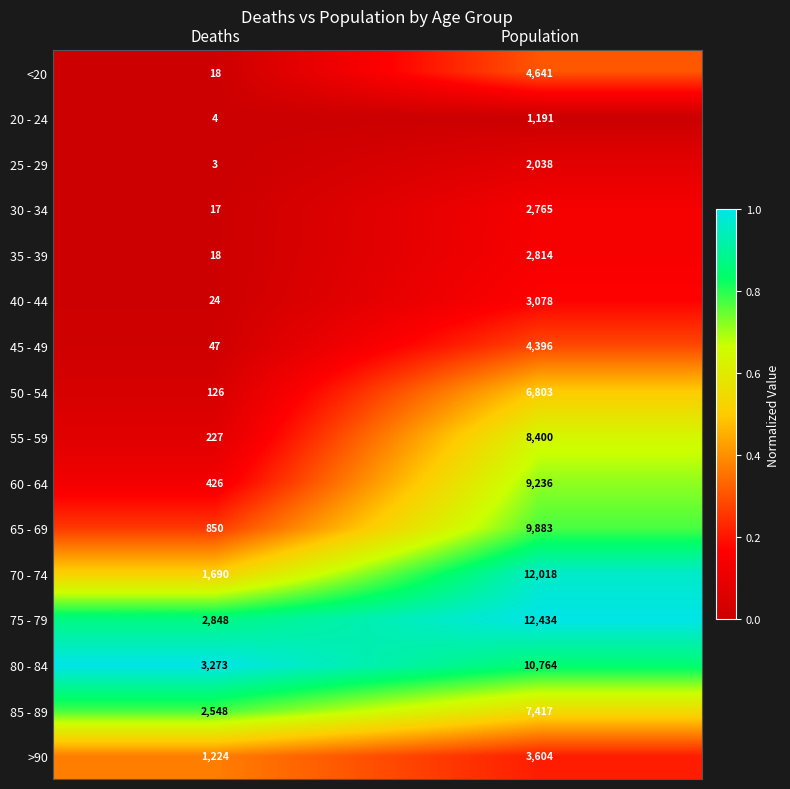

What is the difference between the 35 - 39 values at Population and Deaths?

2796